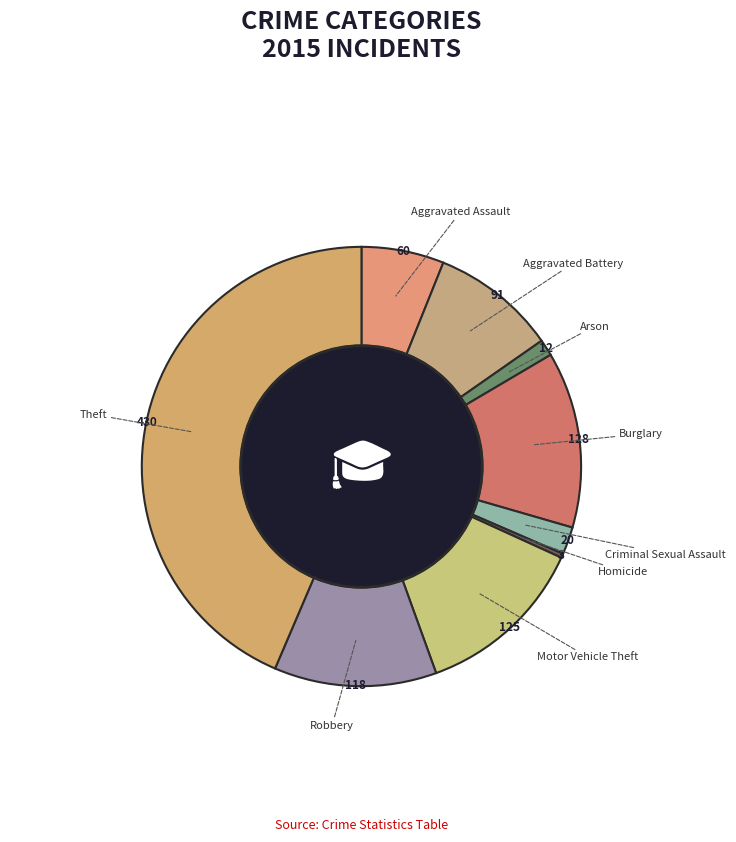

Which category has the biggest portion of the pie?

Theft